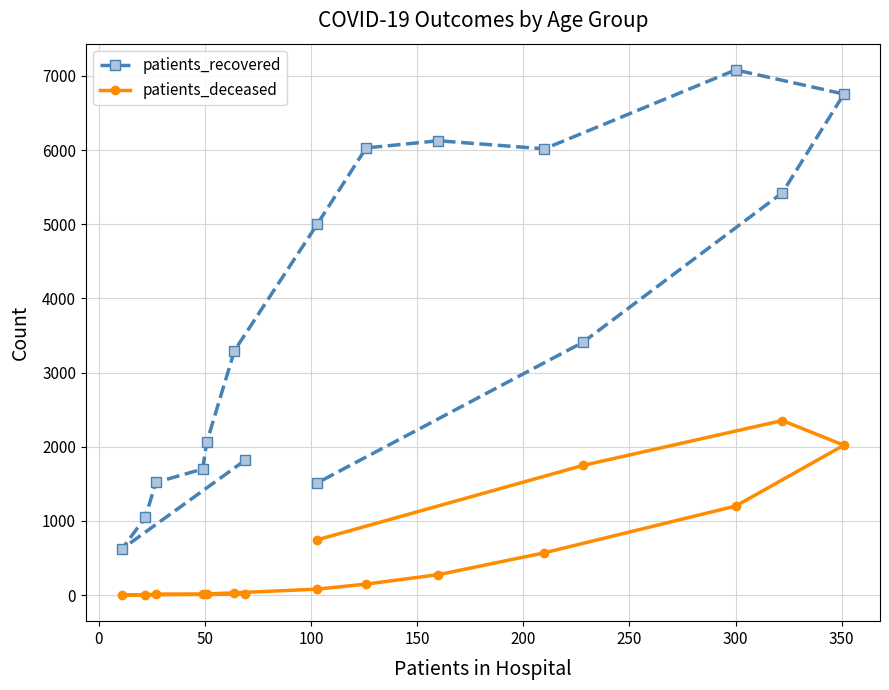

What are all the series names shown in the legend?

patients_recovered, patients_deceased